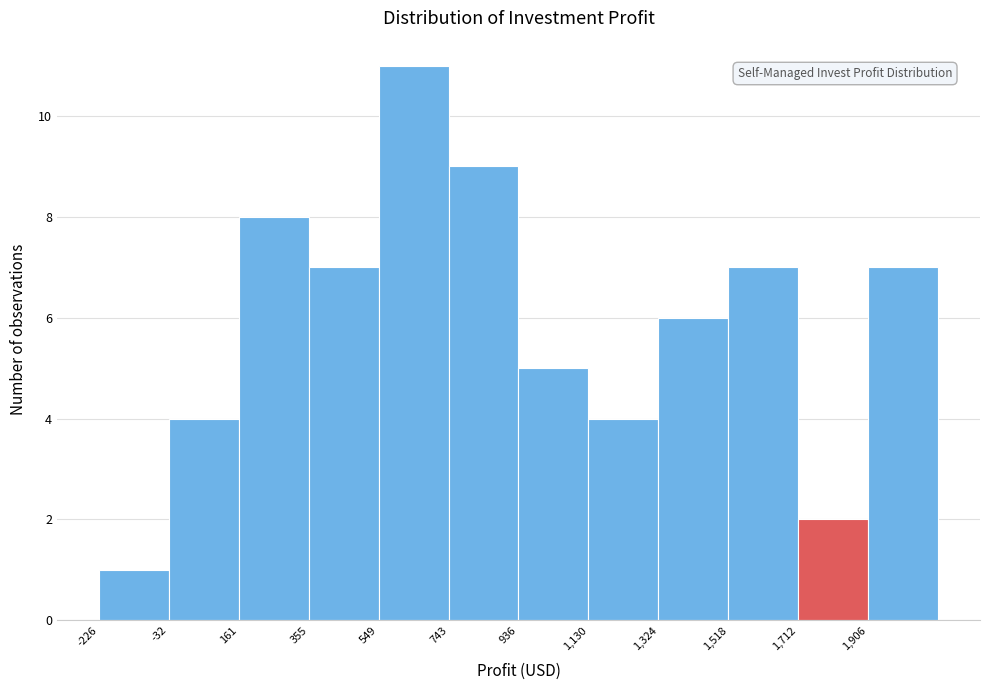

Reading left to right, list every bar in this chart as the range it spans on the x-axis followed by its height. Neither the bar edges nor the heights are printed on the chart, so give them approximately, as read against the axes.

-220 to -40: 1
-40 to 160: 4
160 to 360: 8
360 to 540: 7
540 to 740: 11
740 to 940: 9
940 to 1140: 5
1140 to 1320: 4
1320 to 1520: 6
1520 to 1720: 7
1720 to 1900: 2
1900 to 2100: 7